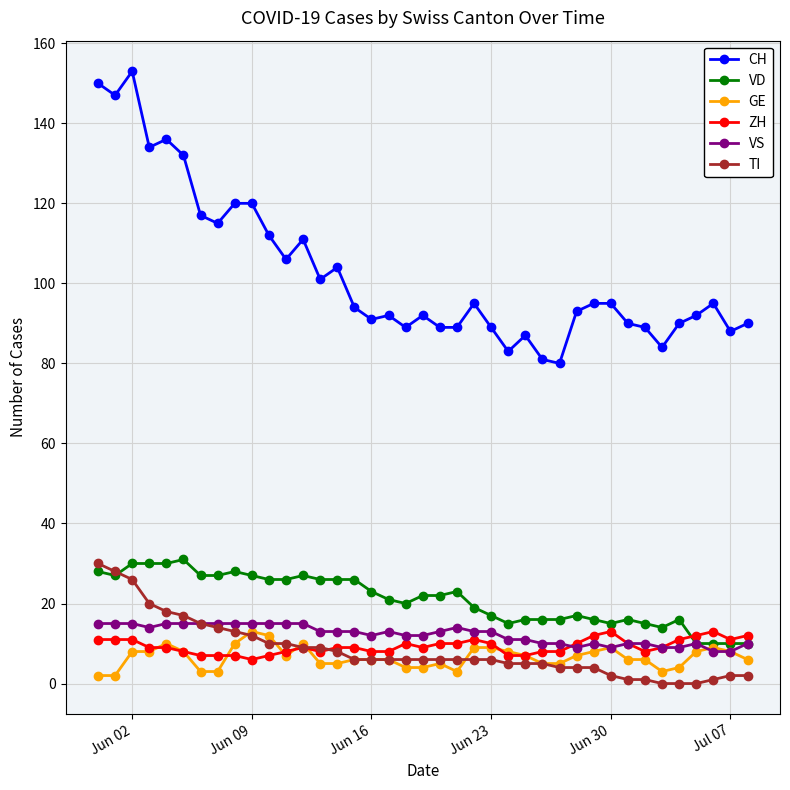

What is the maximum value for VD?

31